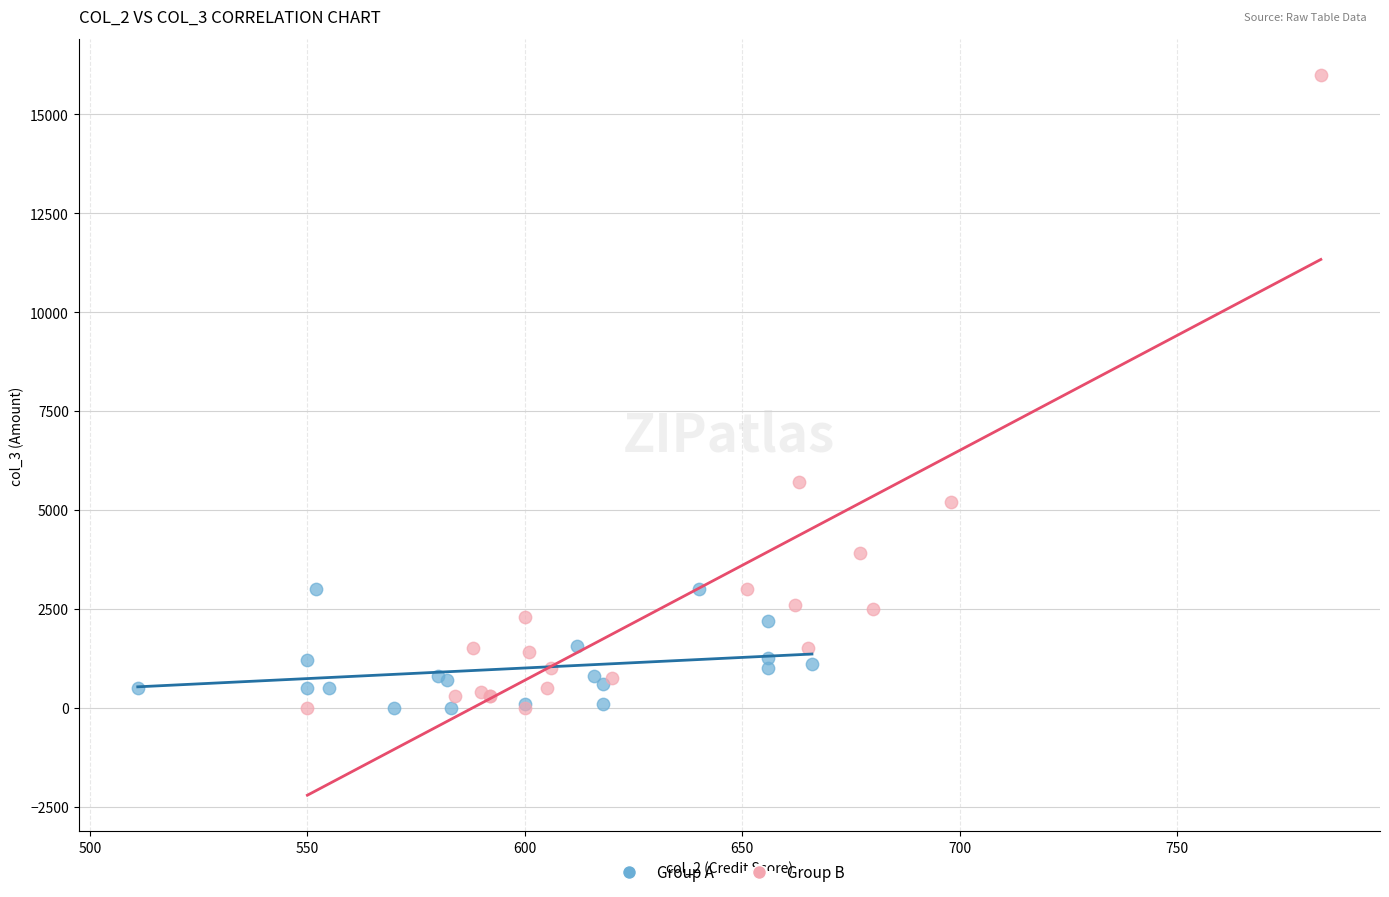

Which series has the widest spread of Y values?

Group B